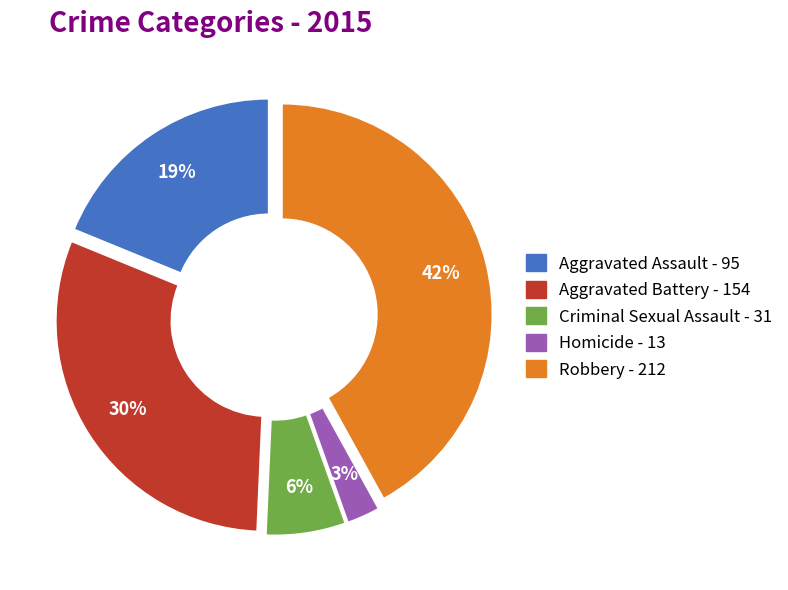

How many segments does this pie chart have?

5